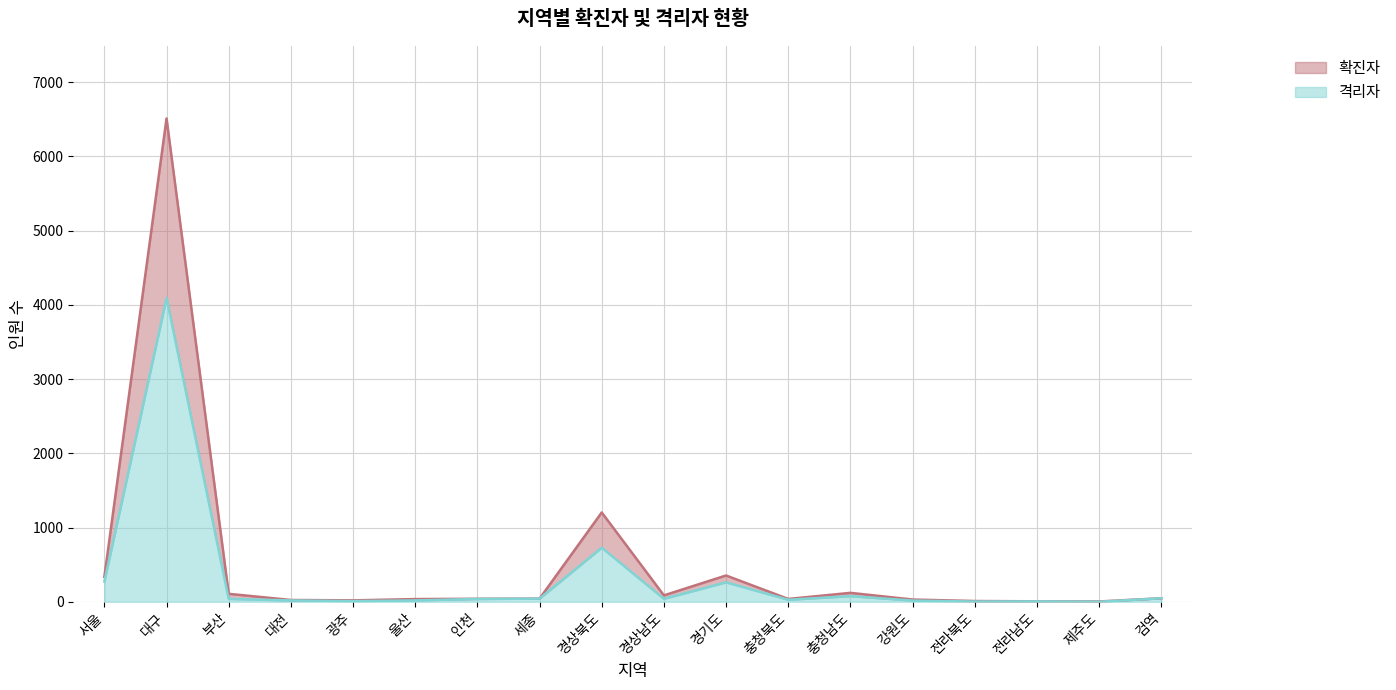

List the labels in order of 격리자 (선) value, largest first.

대구, 경상북도, 서울, 경기도, 충청남도, 검역, 세종, 경상남도, 부산, 인천, 충청북도, 대전, 울산, 강원도, 광주, 전라남도, 전라북도, 제주도